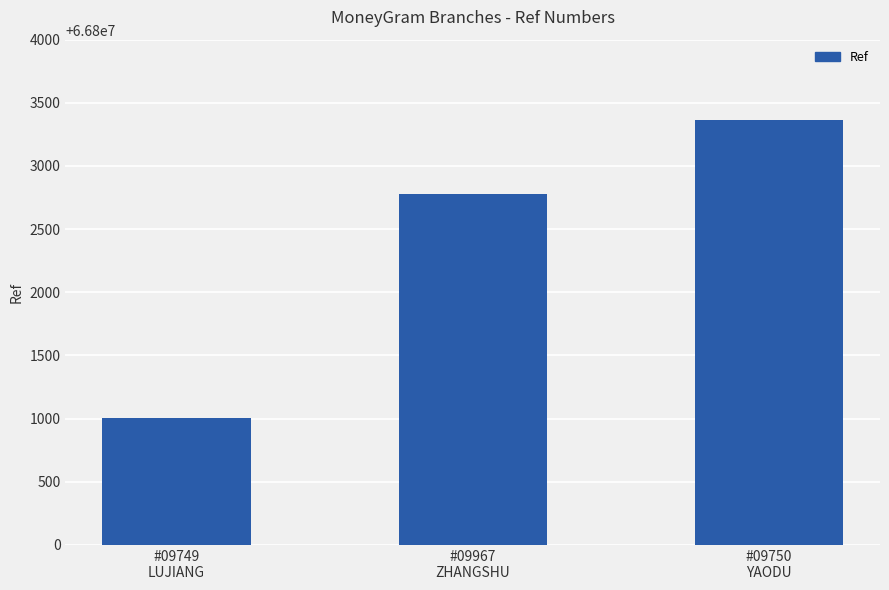

Which has a higher value, #09750
YAODU or #09967
ZHANGSHU?

#09750
YAODU